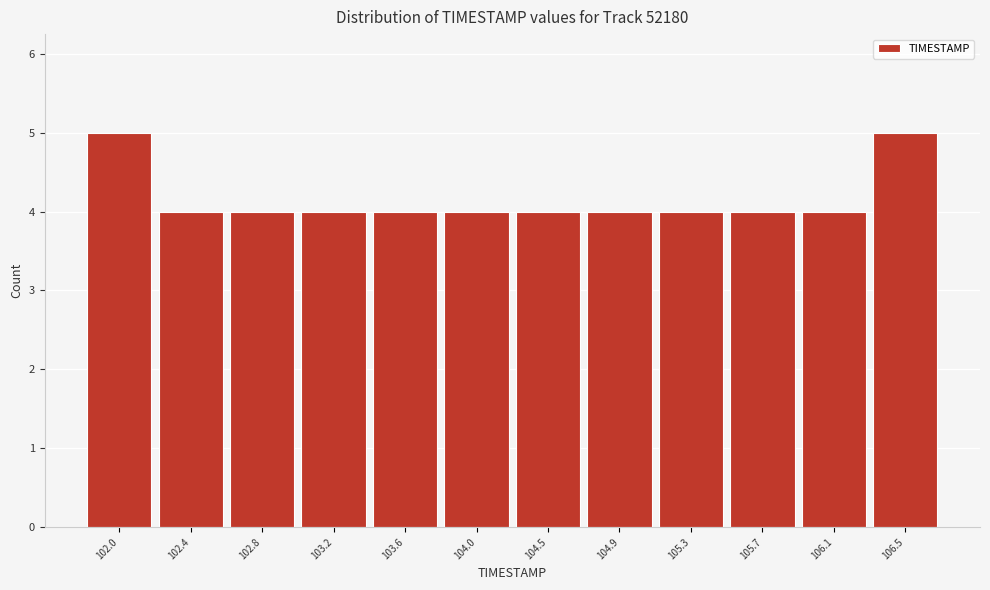

Reading left to right, what are all the values shown in this chart?

102.0=5	102.4=4	102.8=4	103.2=4	103.6=4	104.0=4	104.5=4	104.9=4	105.3=4	105.7=4	106.1=4	106.5=5